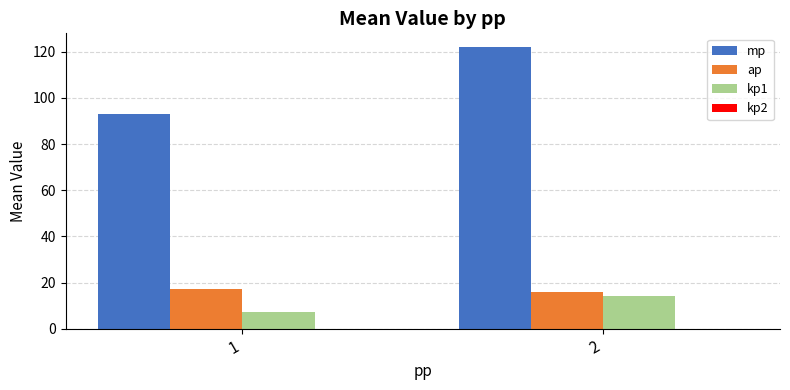

Reading left to right, transcribe all the data shown in this chart.

mp: 1=93.0	2=121.8
ap: 1=17.4	2=15.7
kp1: 1=7.4	2=14.0